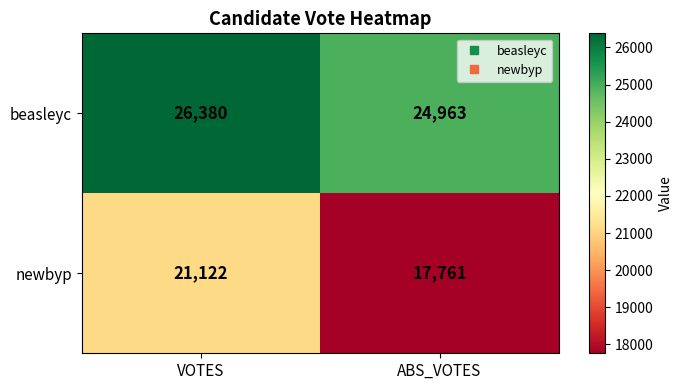

What is the sum of the beasleyc values at ABS_VOTES and VOTES?

51343